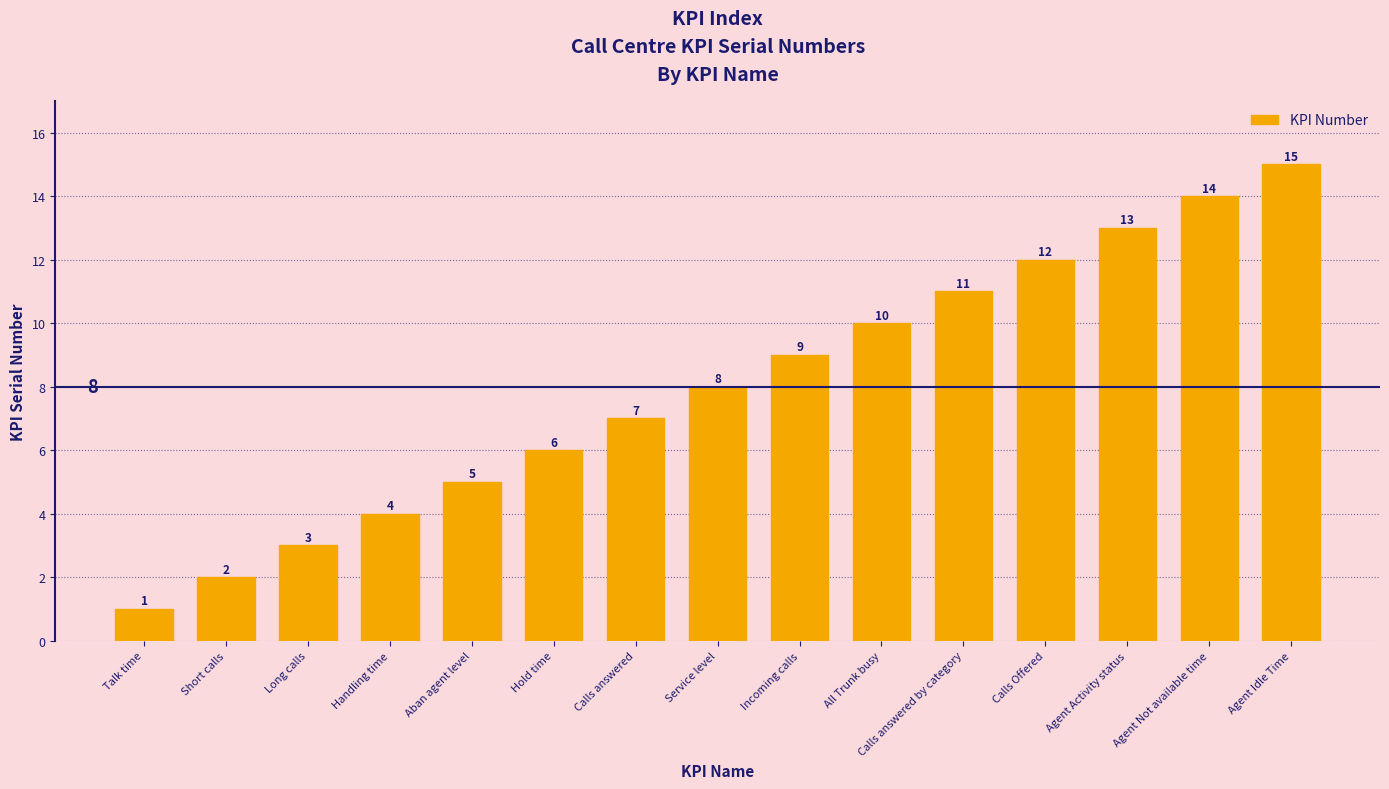

Between Service level and Long calls, which is larger?

Service level